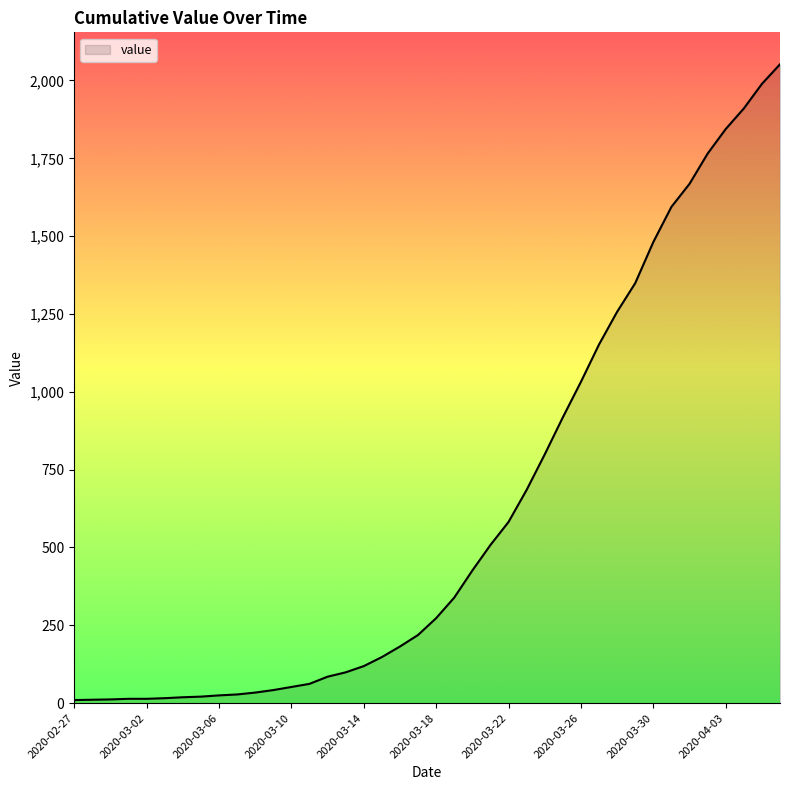

What is the difference between the maximum and minimum values?

2042